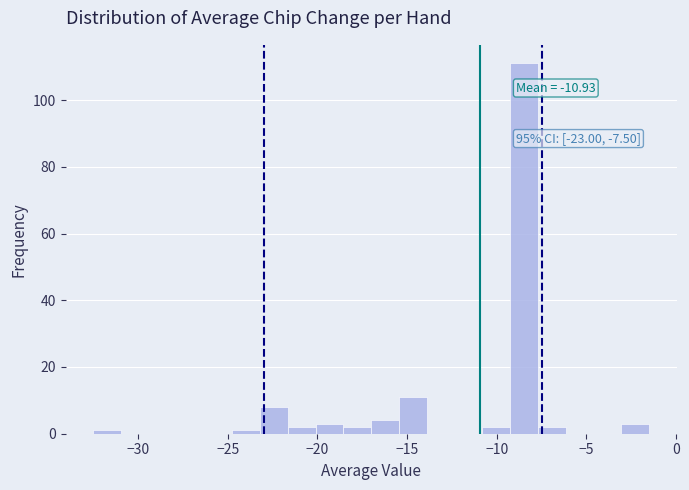

Read against the x-axis, roughly where is the centre of the tallest bar?

-8.5